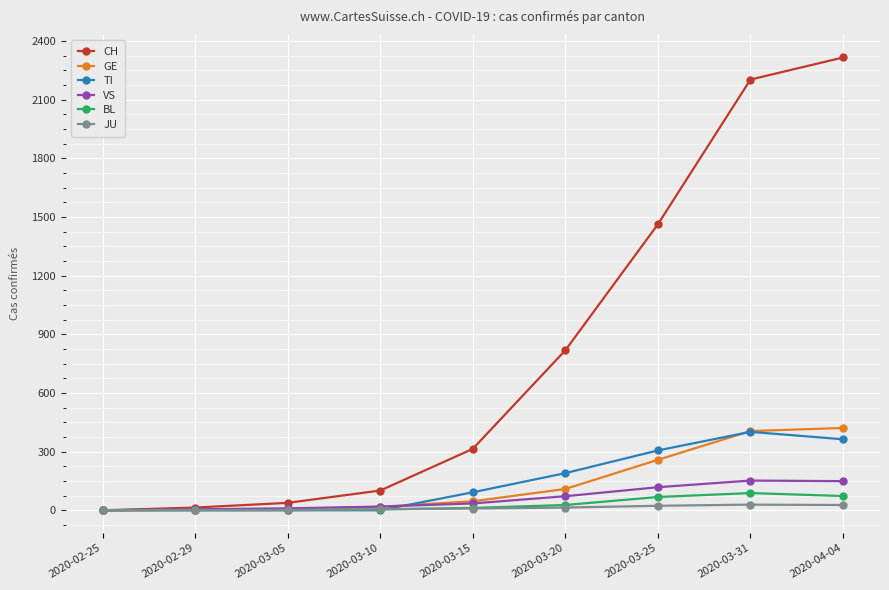

What is the difference between the VS values at 2020-03-25 and 2020-02-25?

118